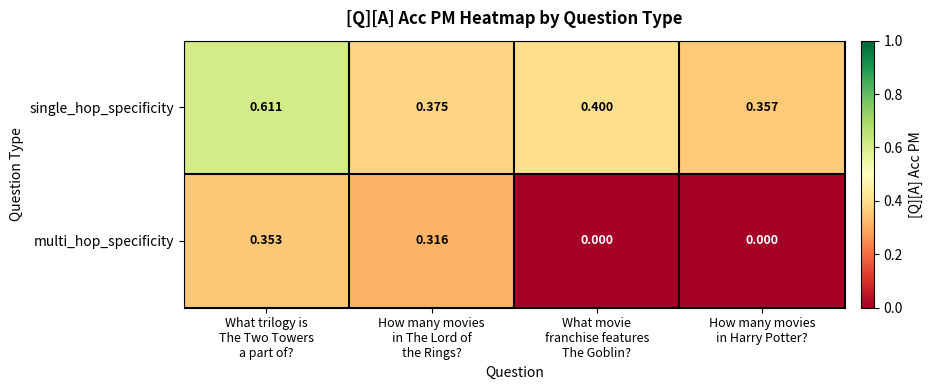

At which category is the sum across all series the highest?

What trilogy is
The Two Towers
a part of?